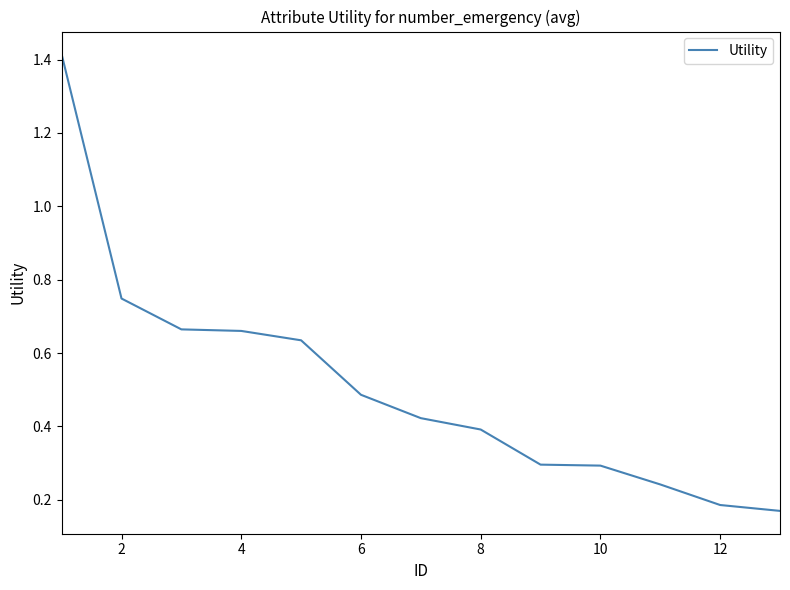

What is the difference between the maximum and second lowest values?

1.2